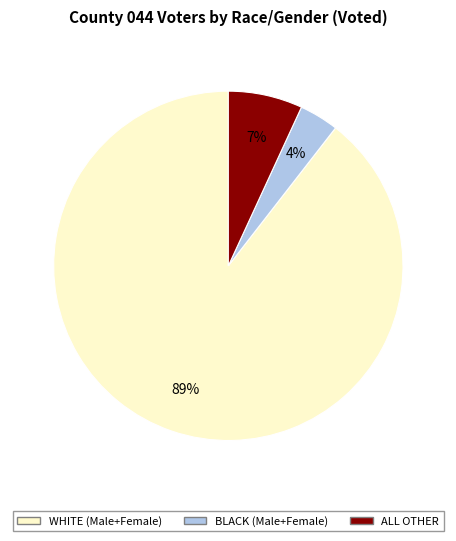

To the nearest percent, what is the average slice percentage?

33%